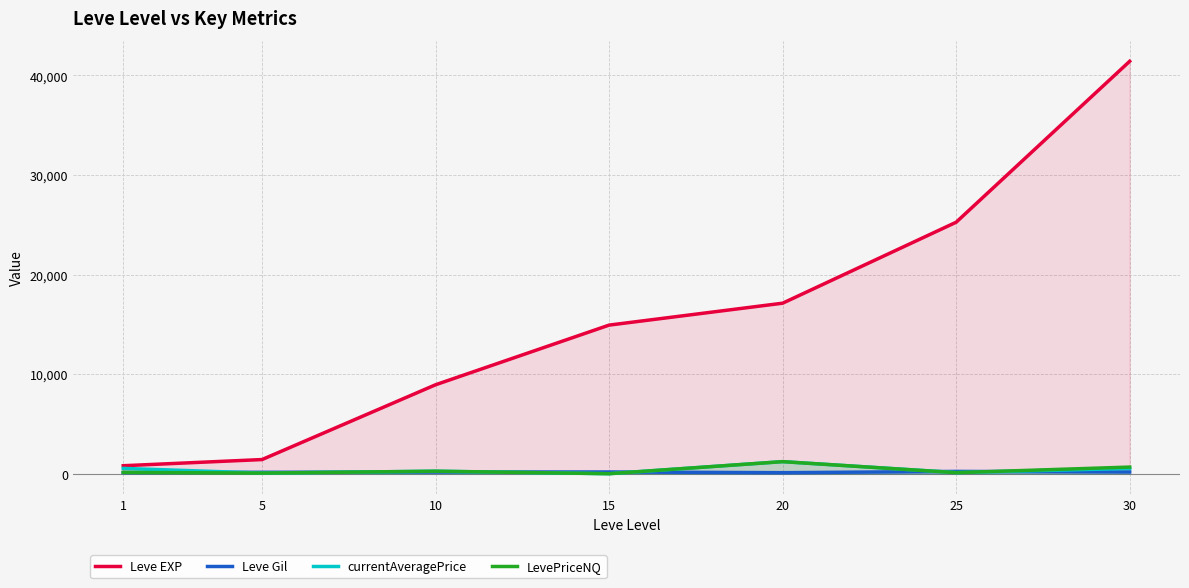

Which series has the widest spread of values?

Leve EXP